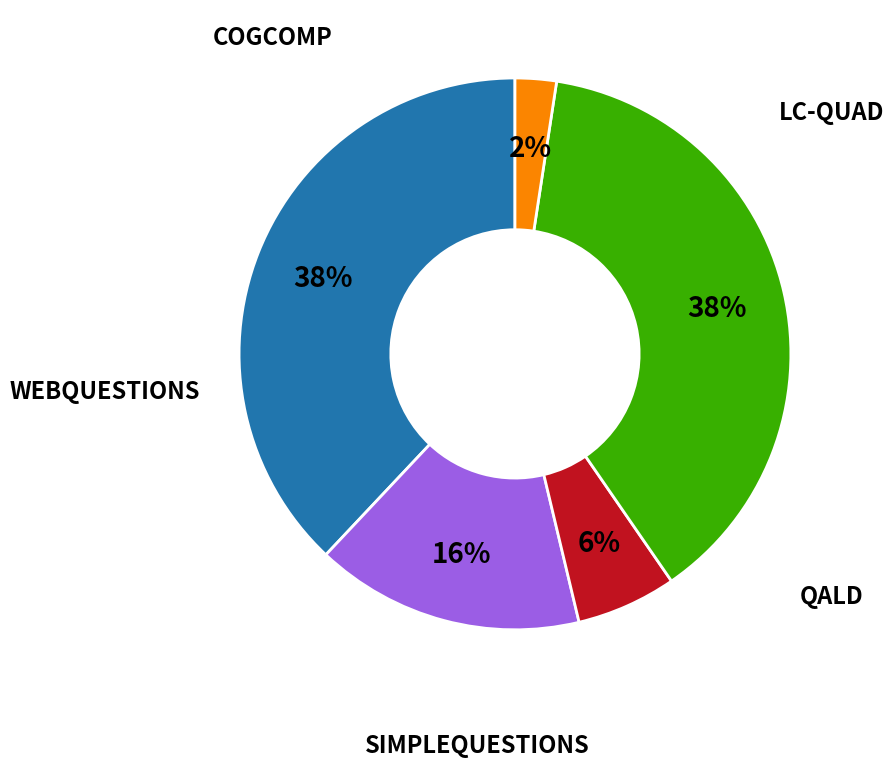

To the nearest percent, what is the average slice percentage?

20%